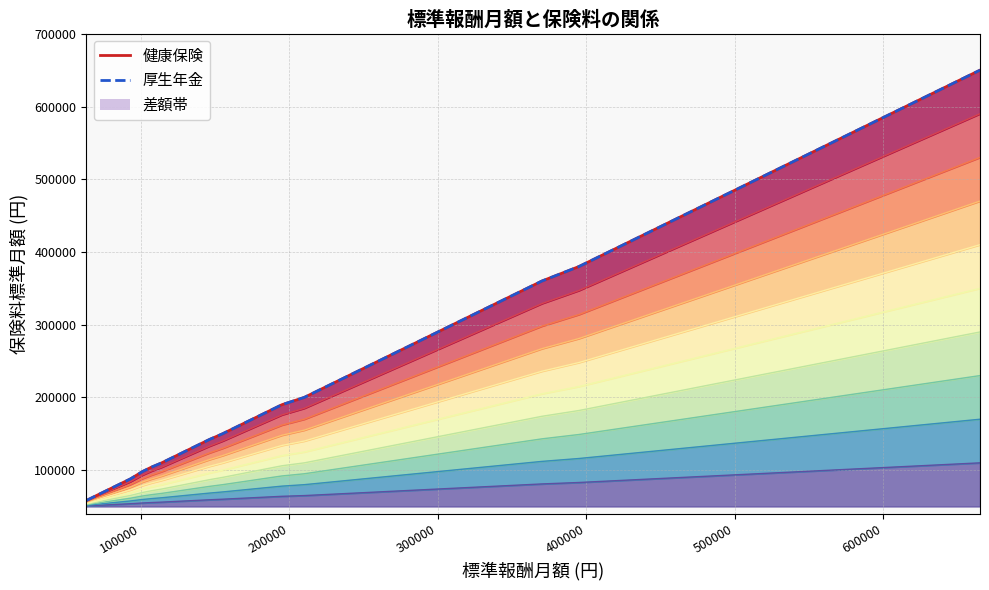

What is the difference between the maximum and second lowest values in the 厚生年金 series?

582000